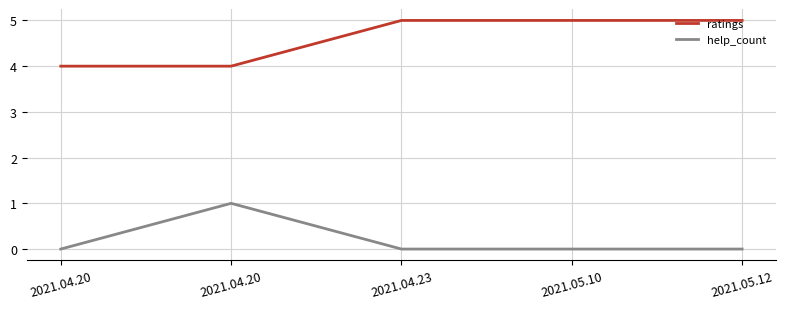

At how many categories does at least one series exceed 0?

5